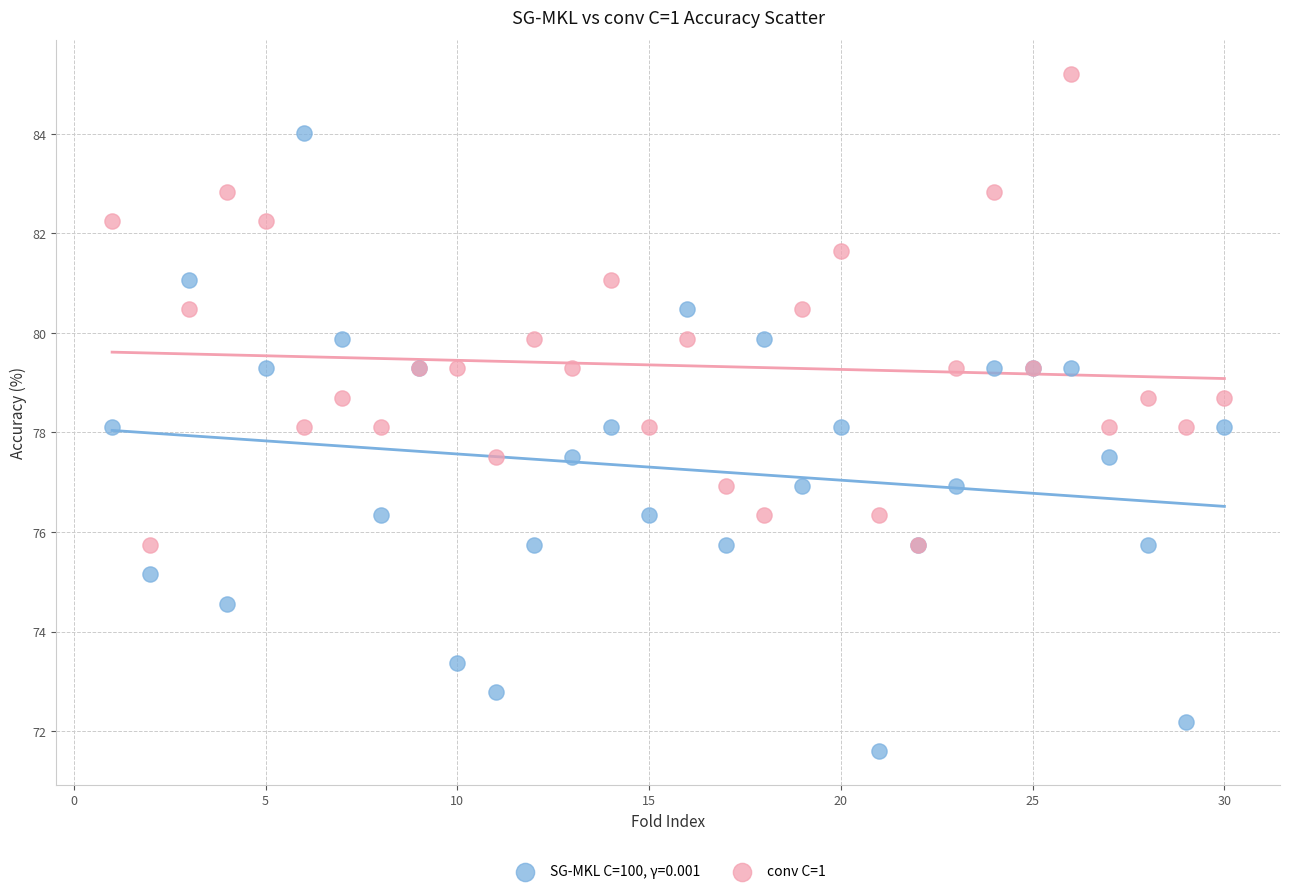

Which series reaches the minimum Y coordinate?

SG-MKL C=100, γ=0.001